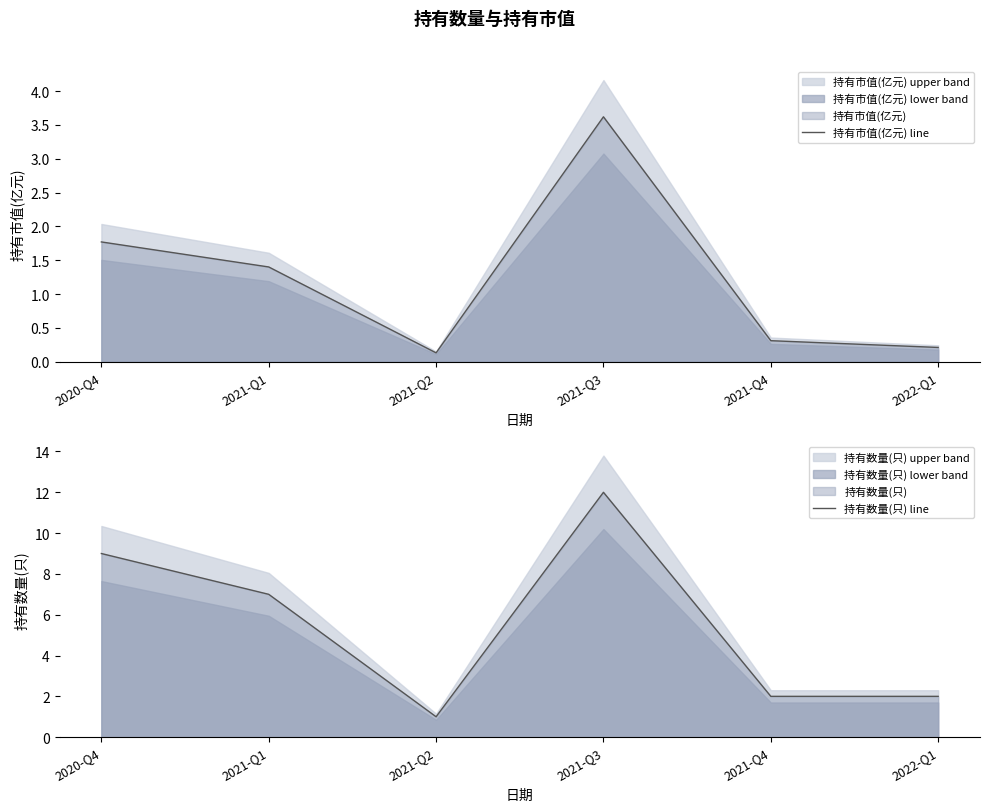

Is it true that 持有市值(亿元) line equals 0.3 at 2022-Q1?

False